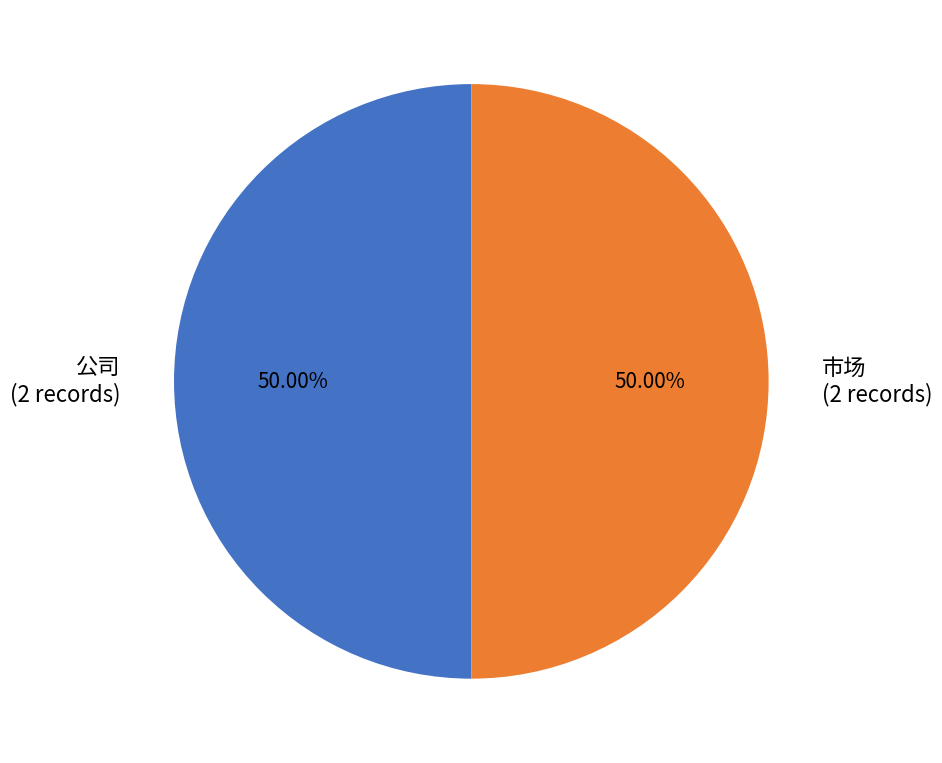

What is the ratio of the value at 市场 (2 records) to the value at 公司 (2 records)?

1.0